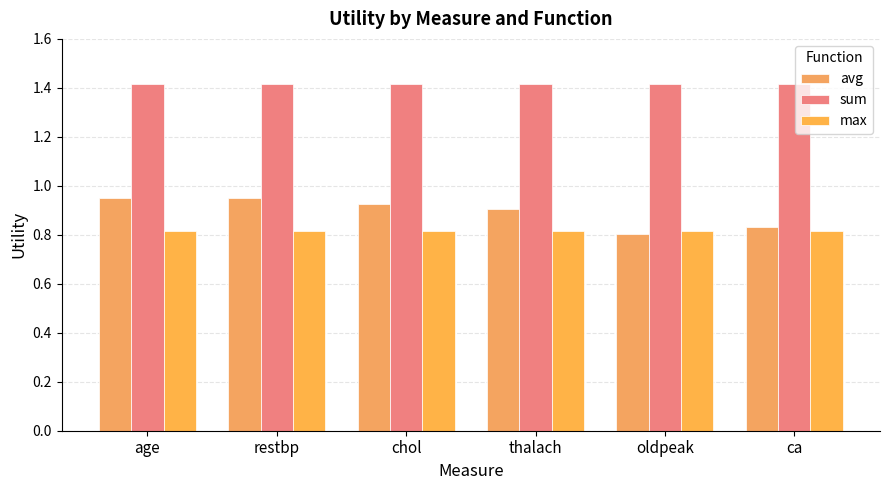

What position from the left is age?

1